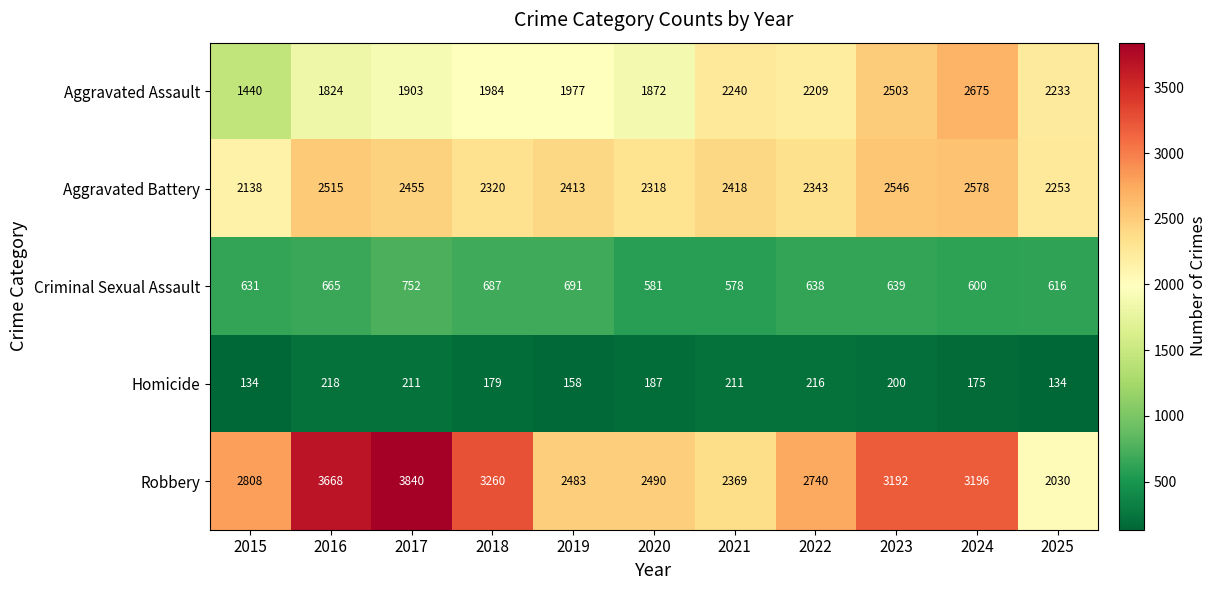

True or false: Homicide has a value of 87 at 2023.

False